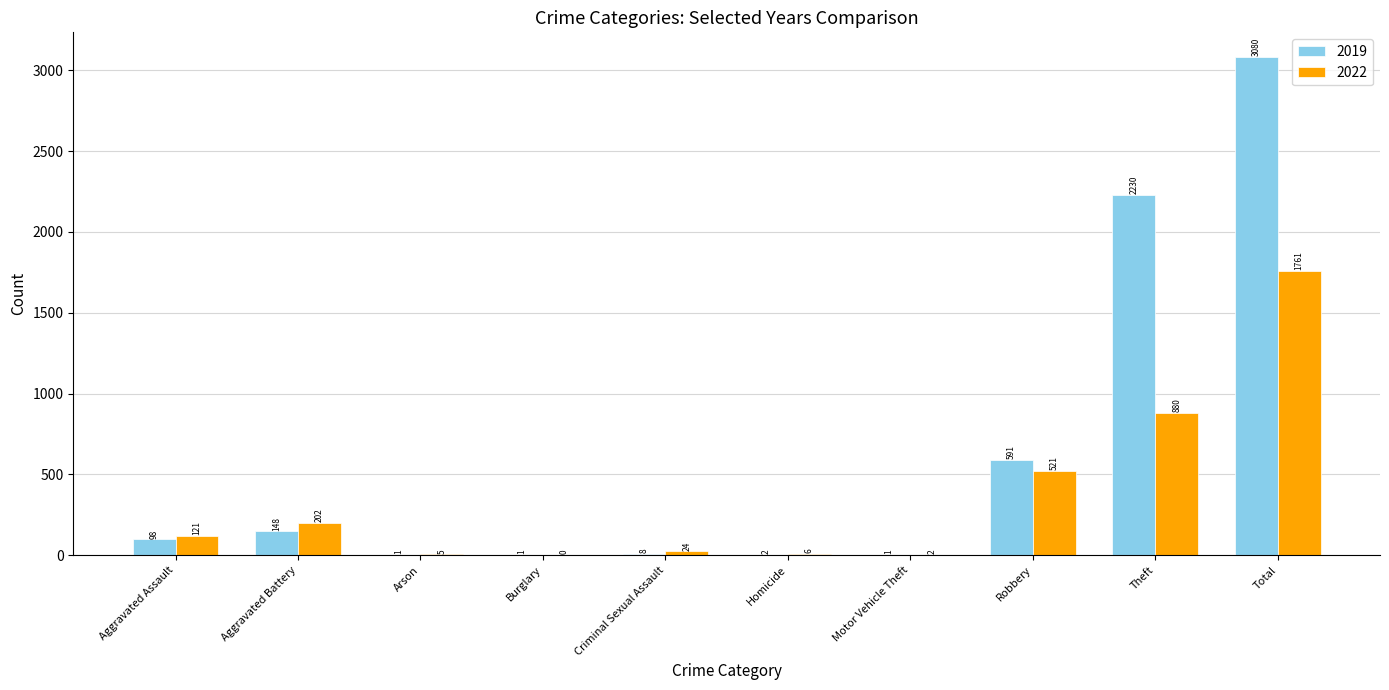

How many series are shown in this chart?

2